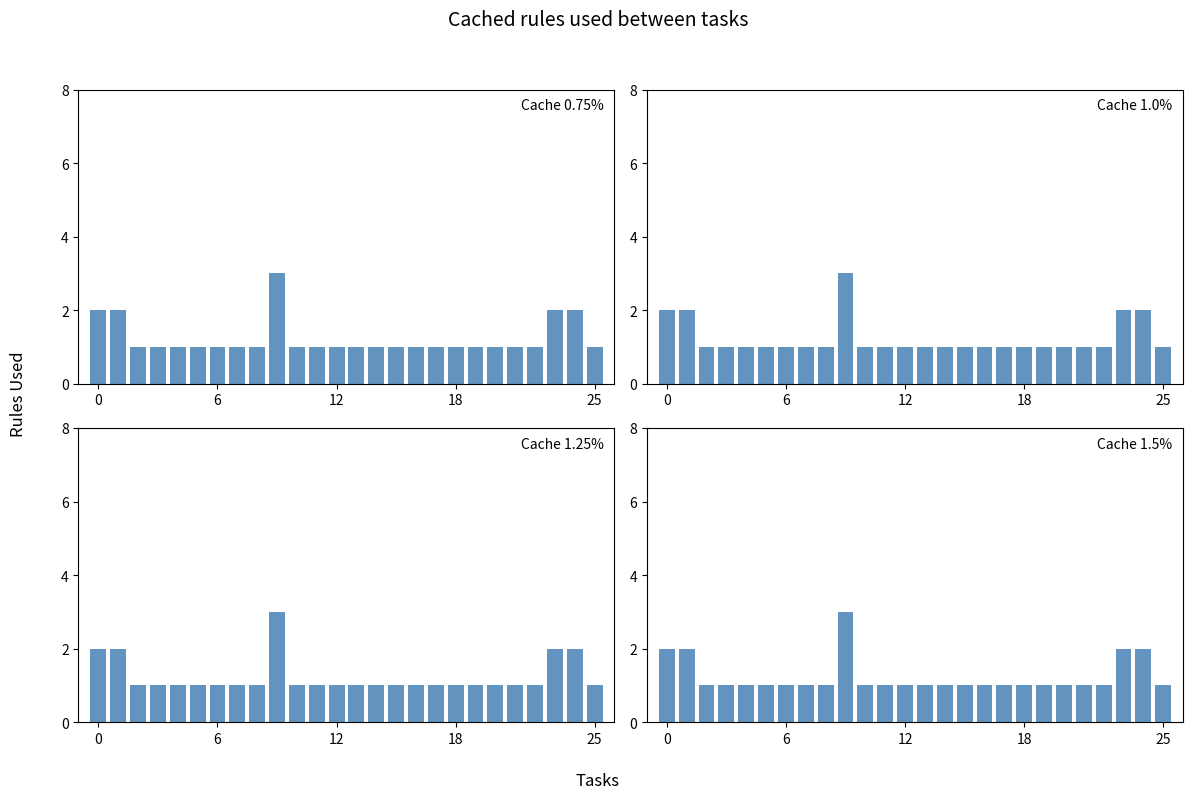

Which series has the widest spread of values?

Cache 0.75%